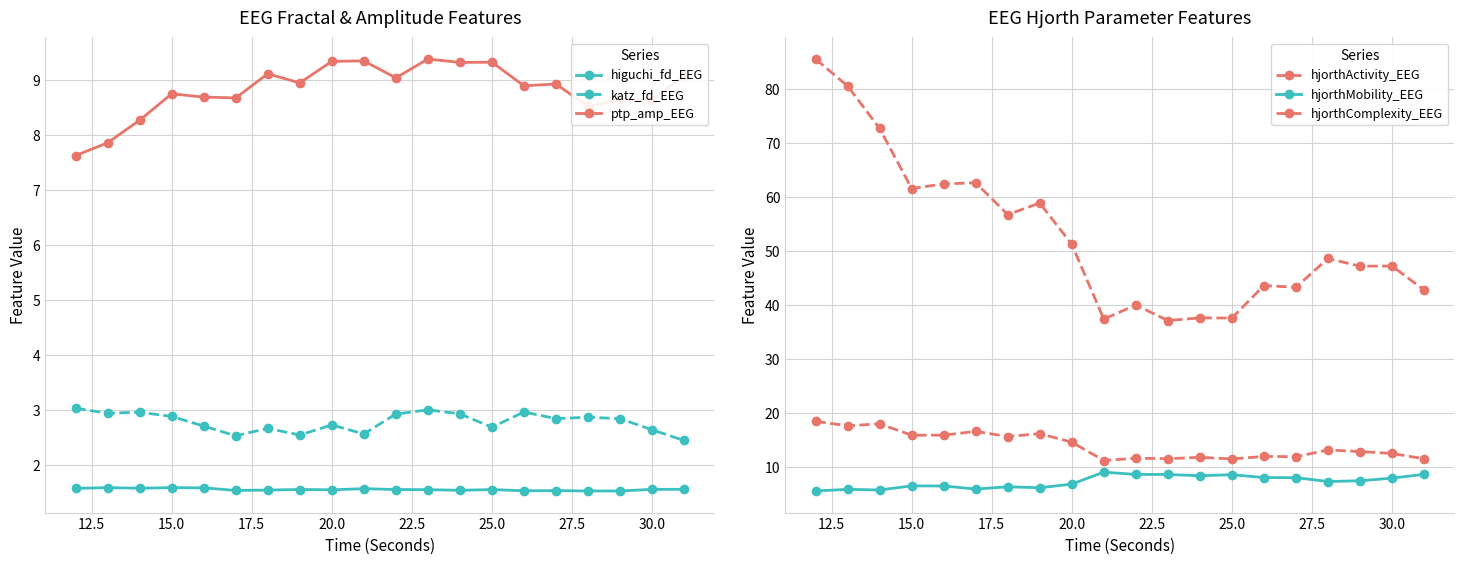

What are all the series names shown in the legend?

higuchi_fd_EEG, katz_fd_EEG, ptp_amp_EEG, hjorthActivity_EEG, hjorthMobility_EEG, hjorthComplexity_EEG